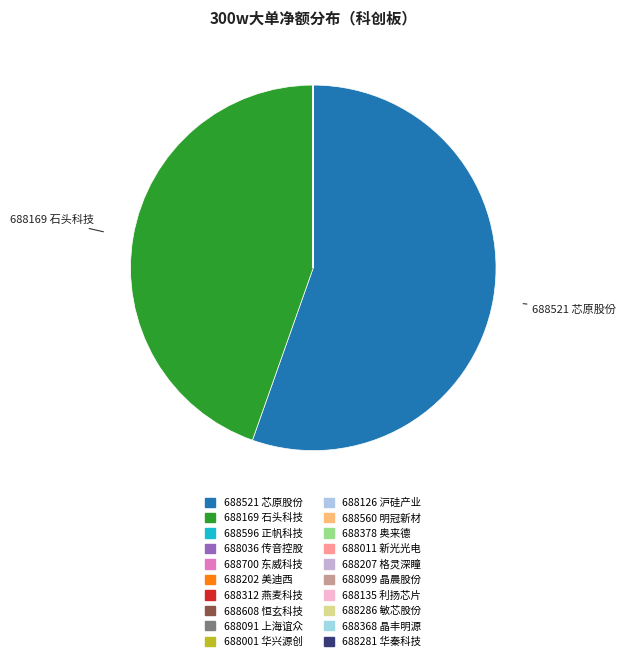

How many slices are in this pie chart?

20